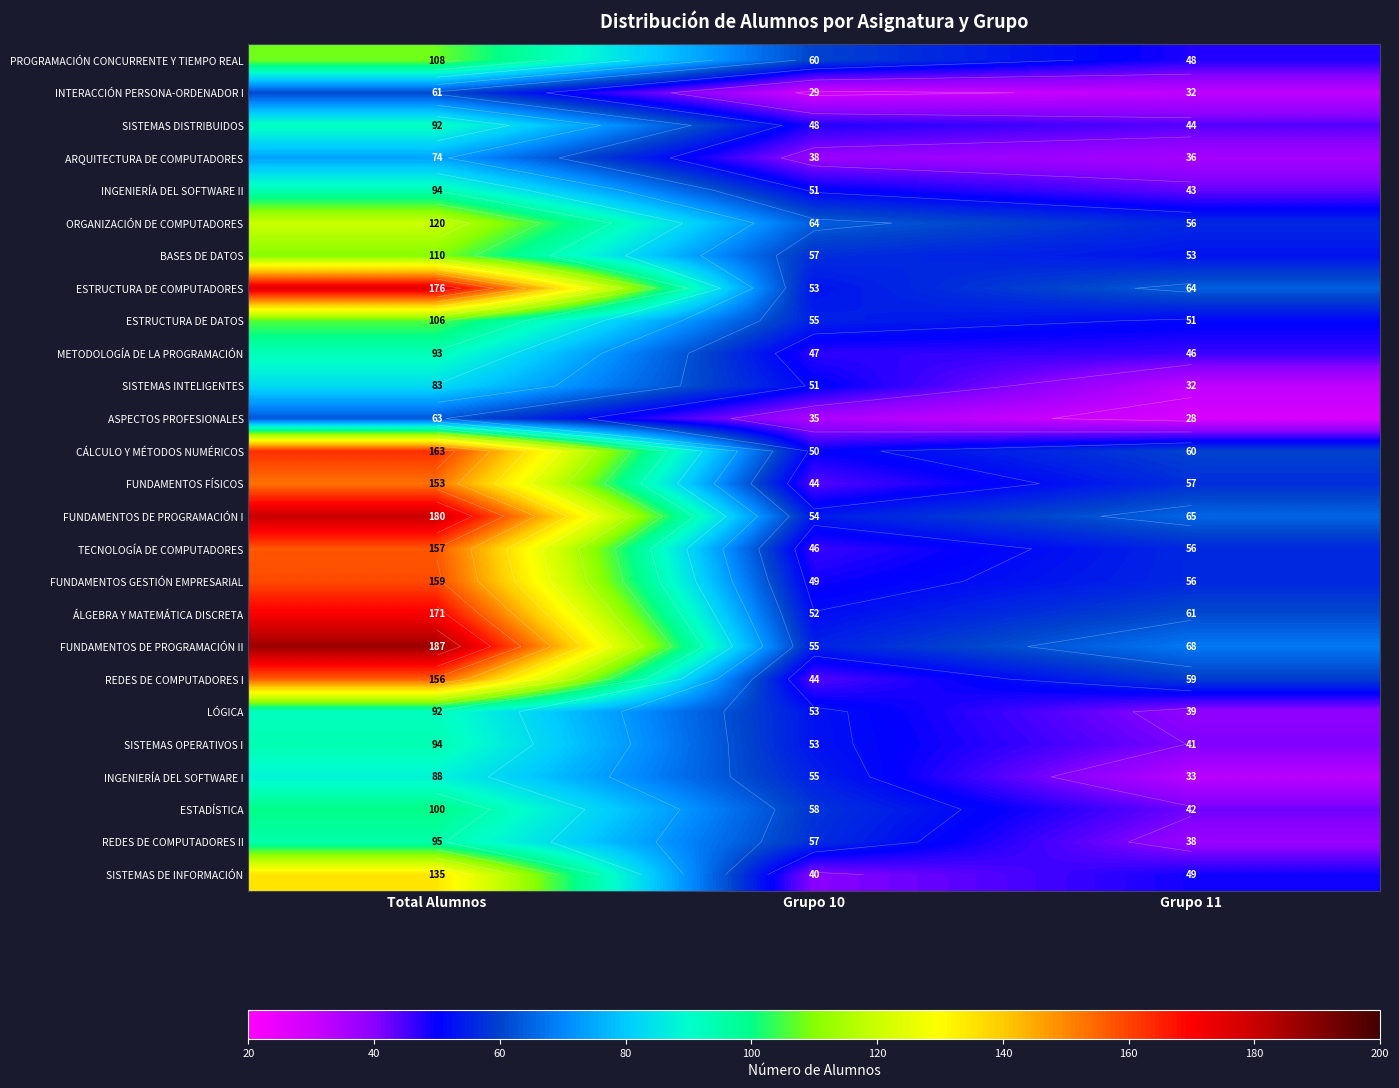

The INTERACCIÓN PERSONA-ORDENADOR I series shows 61 at Total Alumnos. True or false?

True